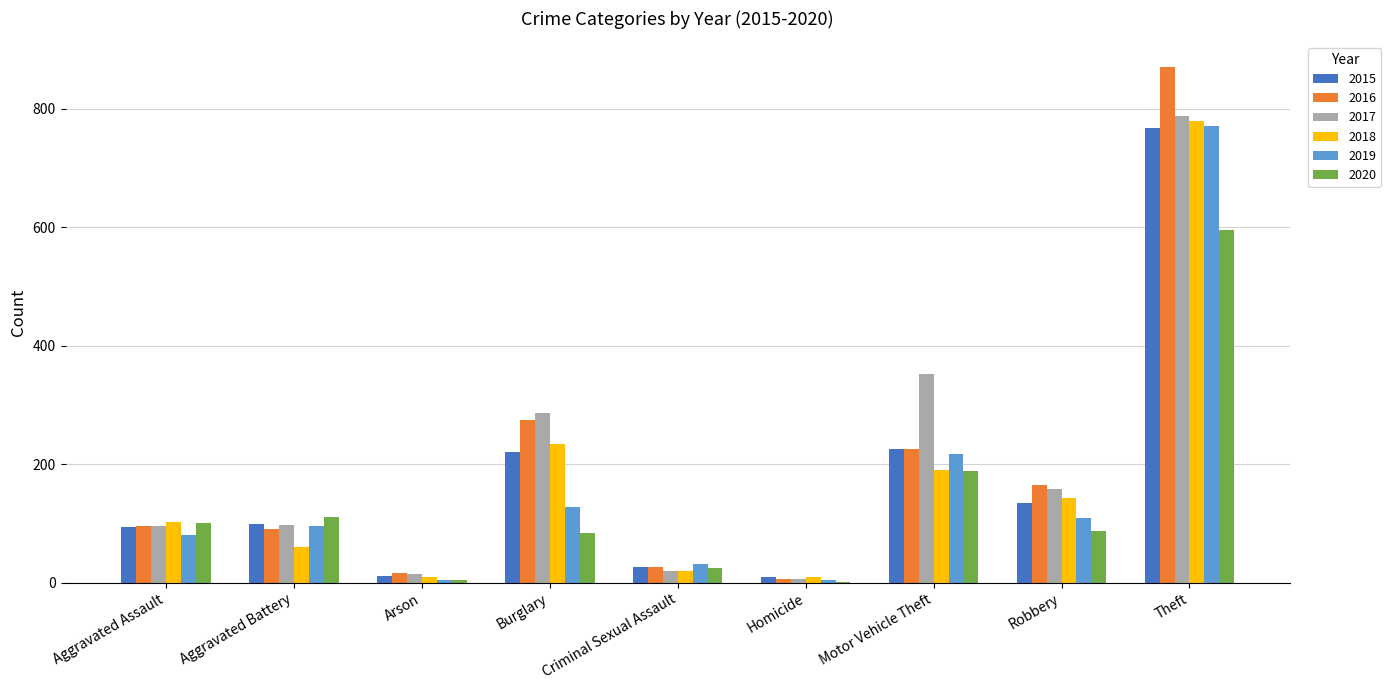

What is the maximum value shown in the chart?

870